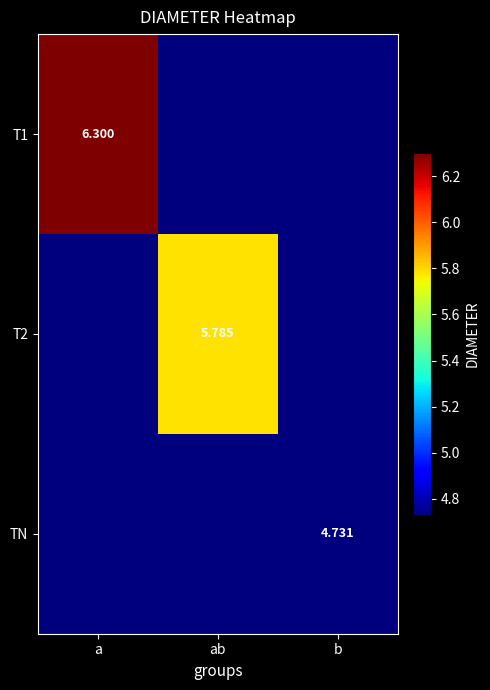

What value does the T1 series have at ab?

4.7